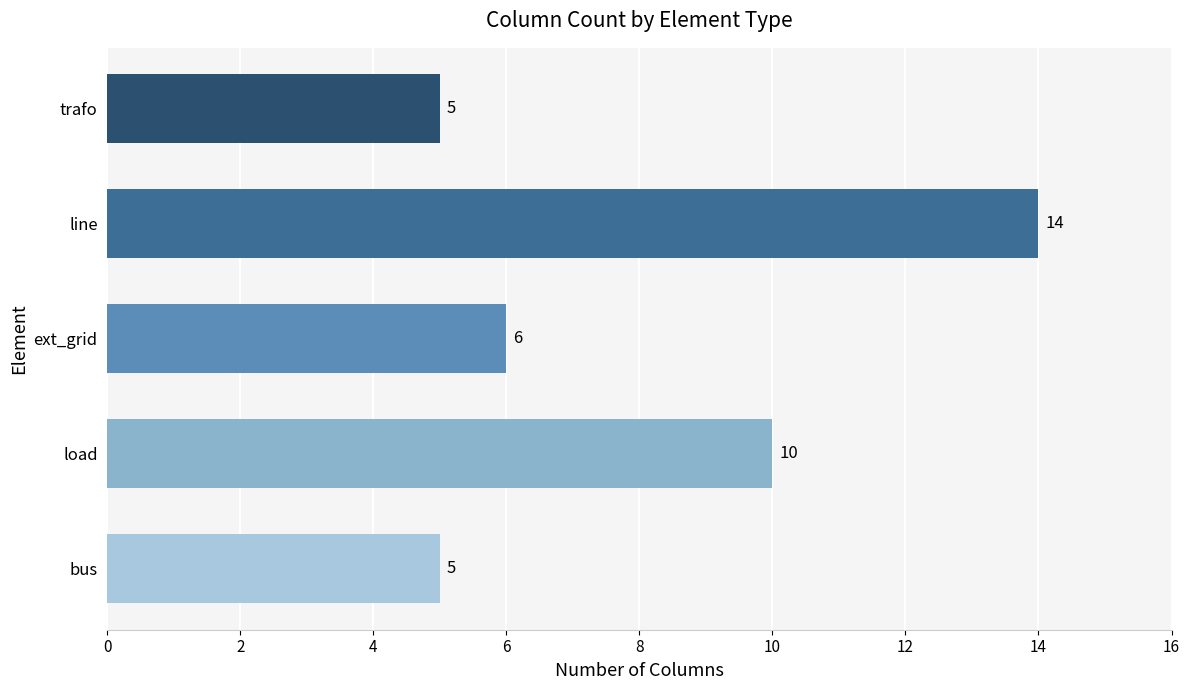

Count the values in the range 5 to 10.

4